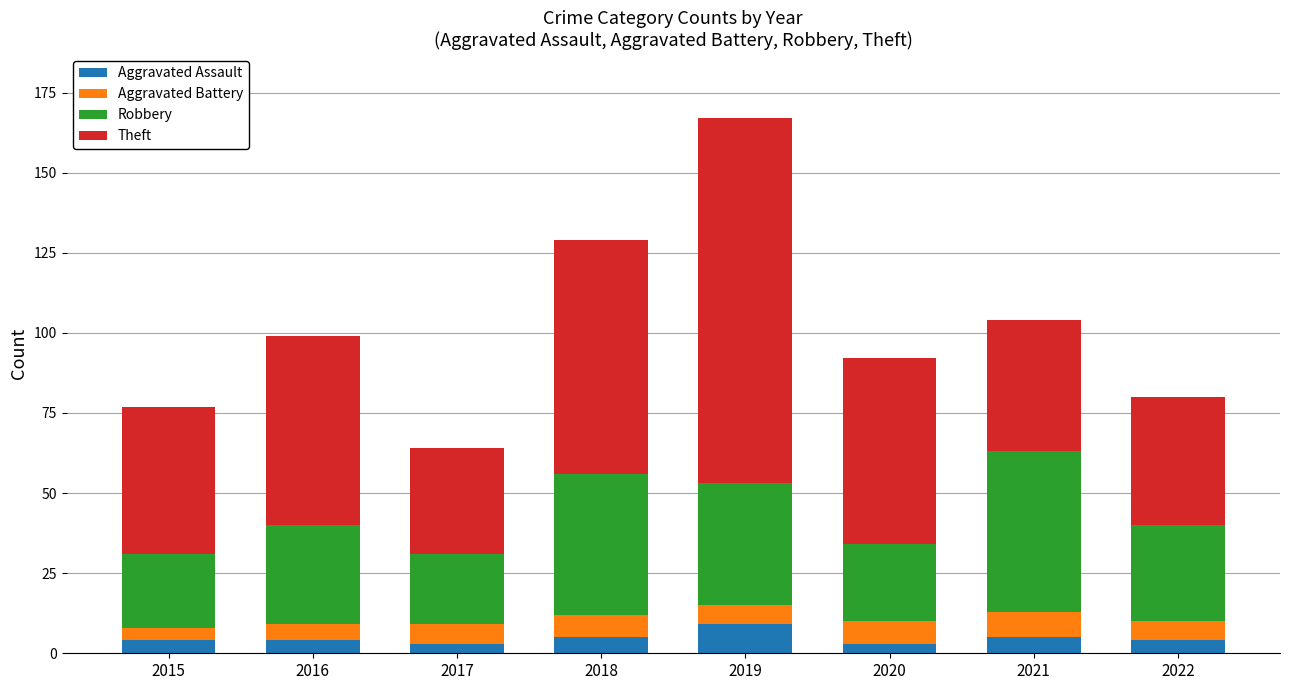

What is the difference between the maximum and minimum values in the Aggravated Assault series?

6